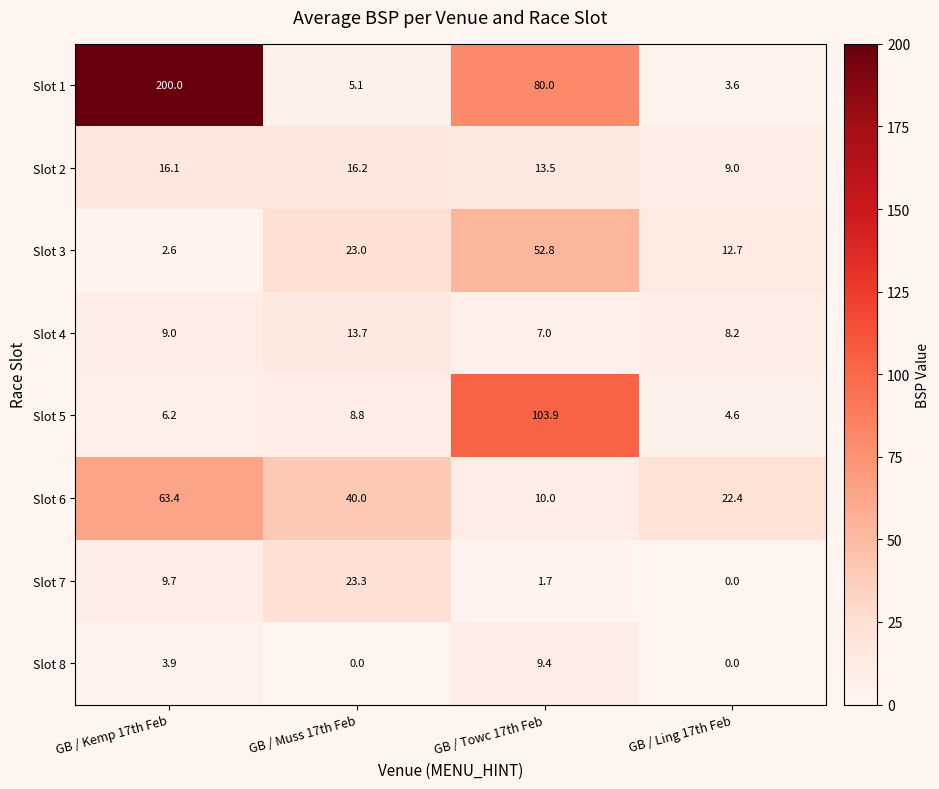

At GB / Muss 17th Feb, list the series in order from largest to smallest.

Slot 6, Slot 7, Slot 3, Slot 2, Slot 4, Slot 5, Slot 1, Slot 8